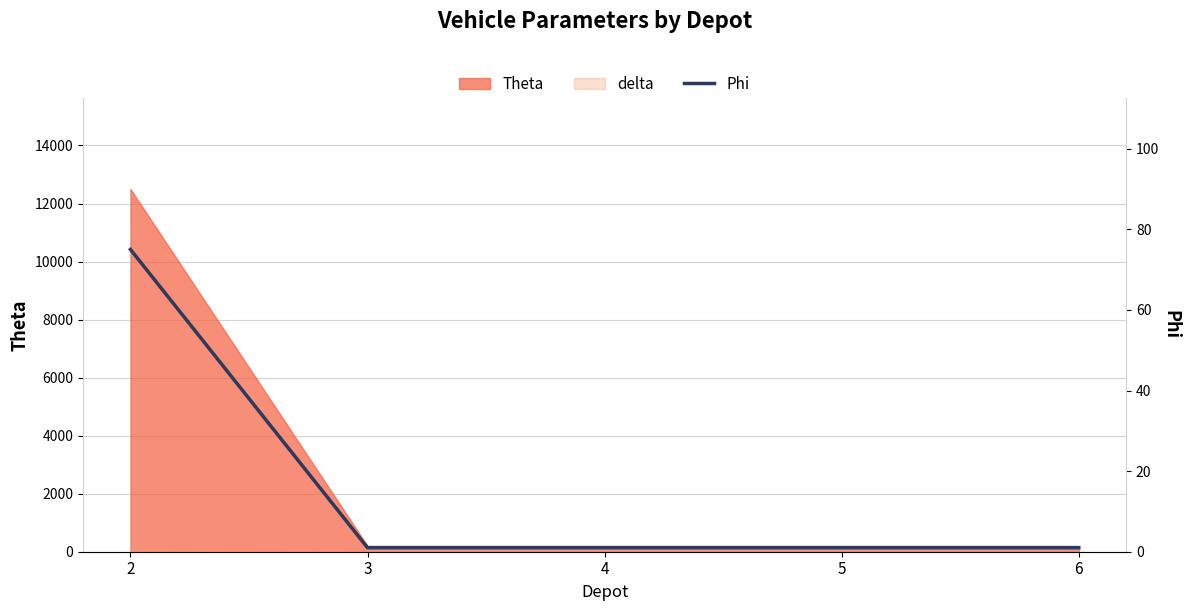

Reading right to left, what are all the values shown in this chart?

1	1	1	1	75